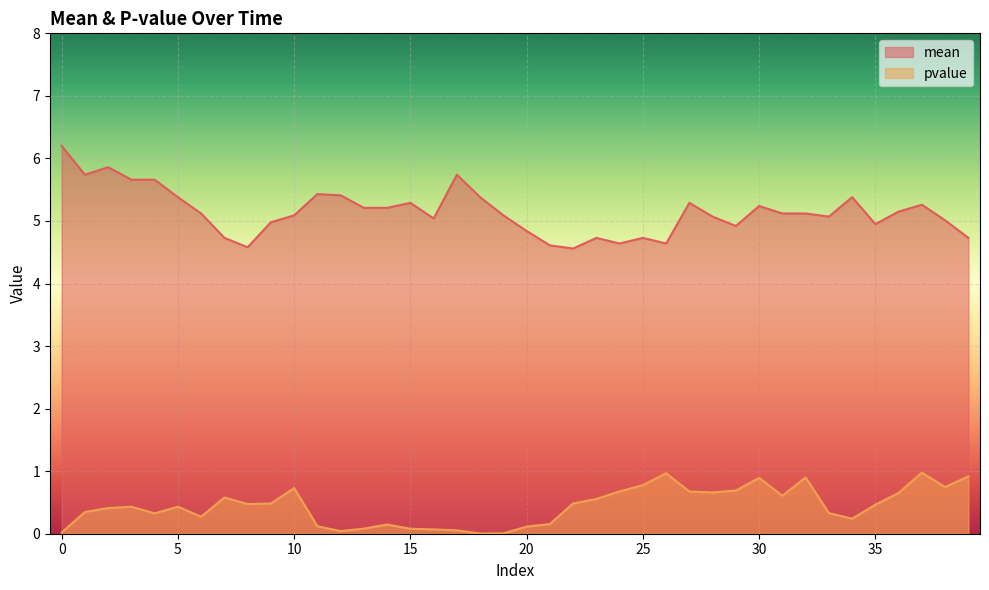

Is the value of mean at 13 greater than the value of pvalue at 13?

Yes